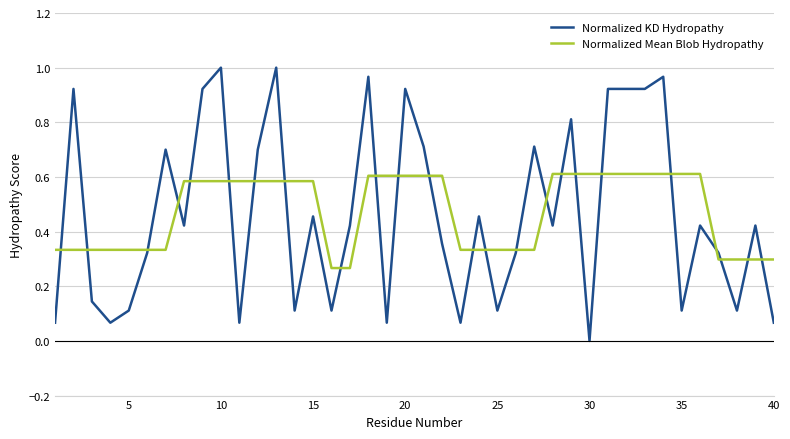

Does the chart display data point markers on the line(s)?

No